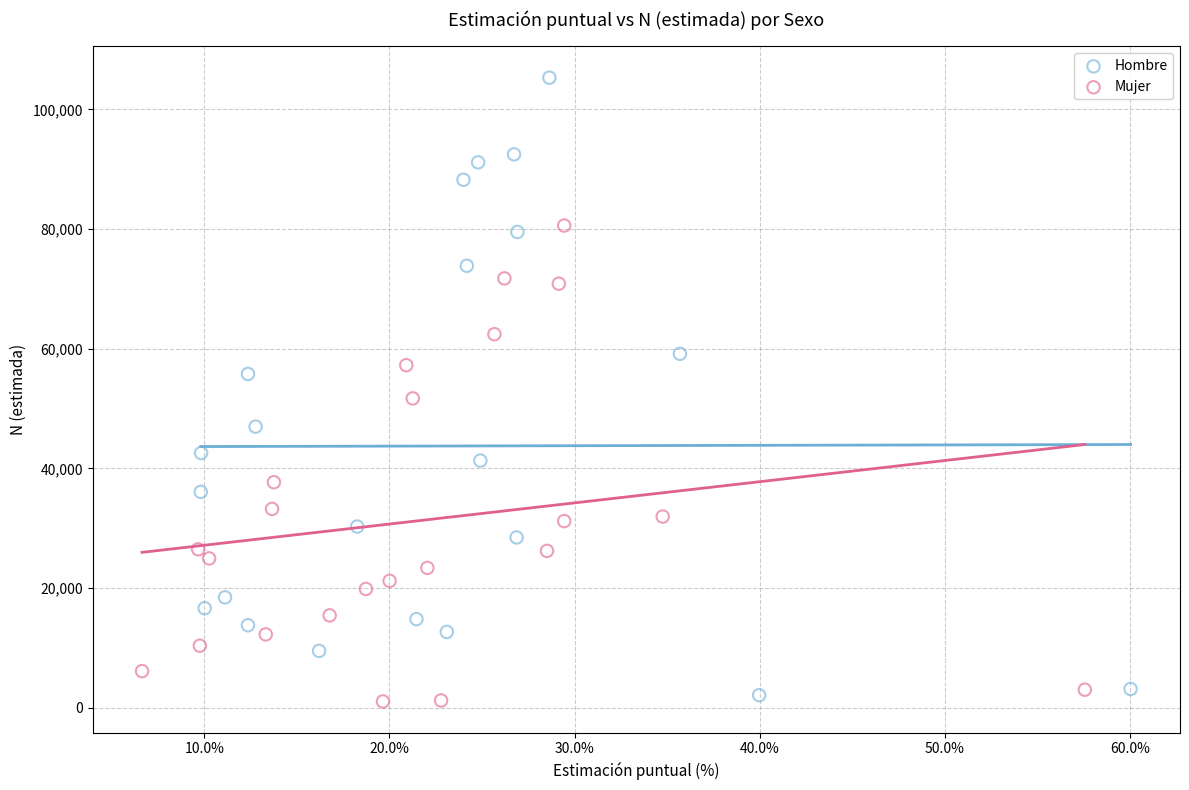

Which series reaches the minimum Y coordinate?

Mujer